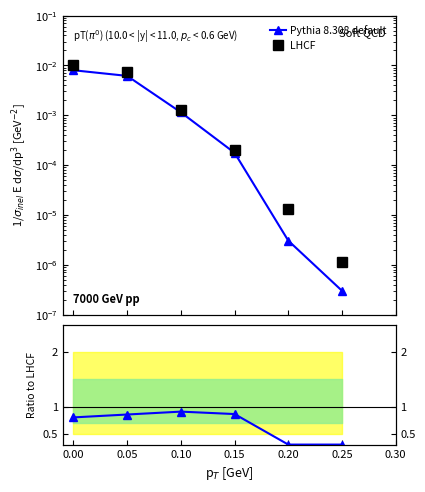

True or false: Ratio to LHCF and Pythia 8.308 default cross at least once.

False